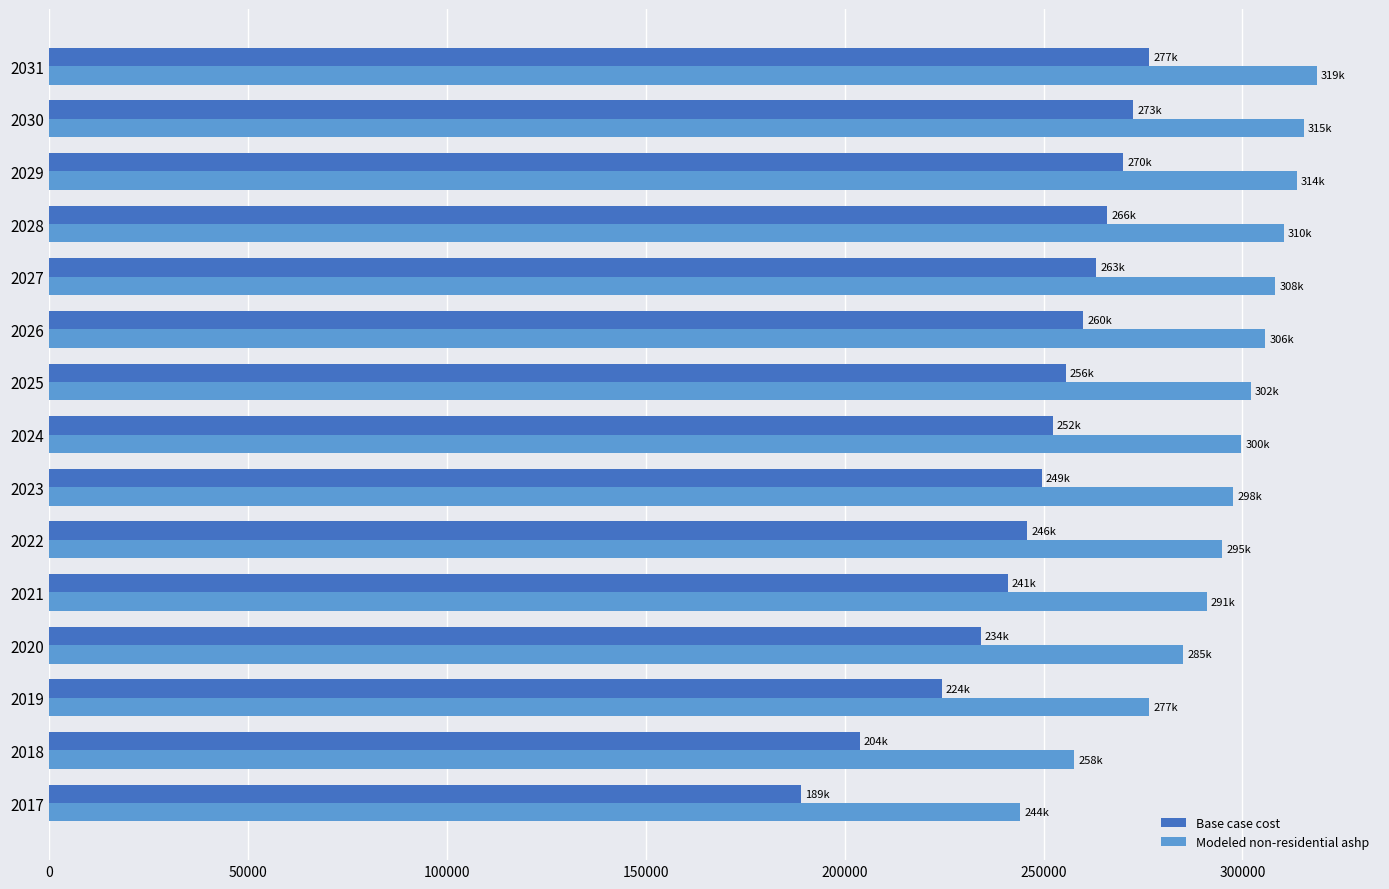

What is the smallest value displayed?

188949.4